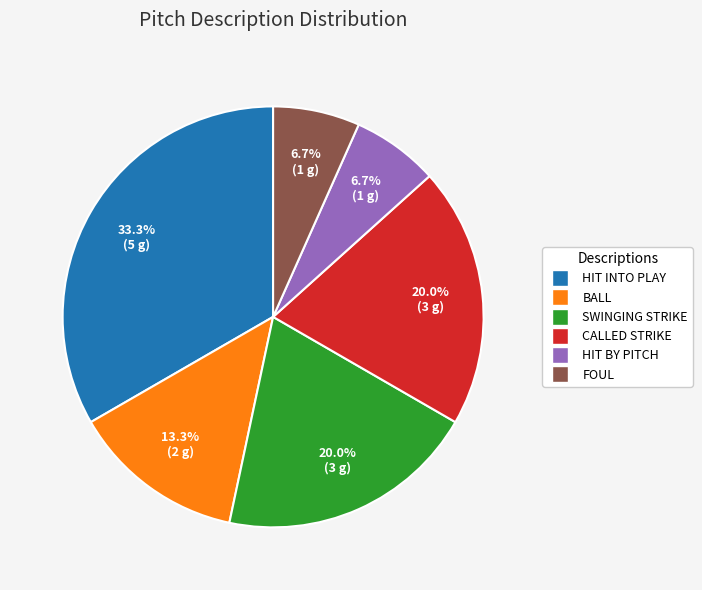

Between FOUL and BALL, which is larger?

BALL